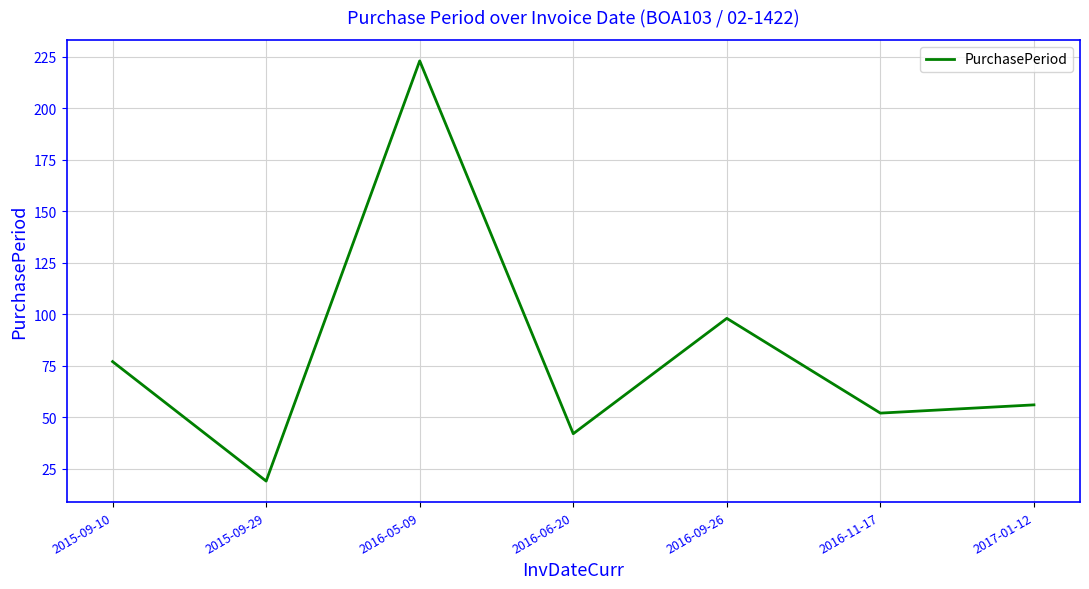

List the labels in order of value, smallest first.

2015-09-29, 2016-06-20, 2016-11-17, 2017-01-12, 2015-09-10, 2016-09-26, 2016-05-09